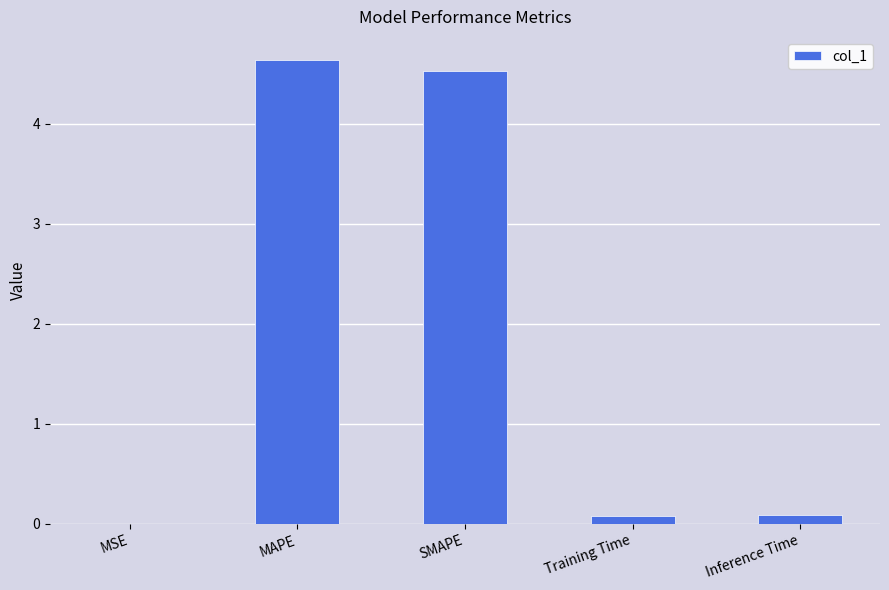

What is the maximum value shown in the chart?

4.6